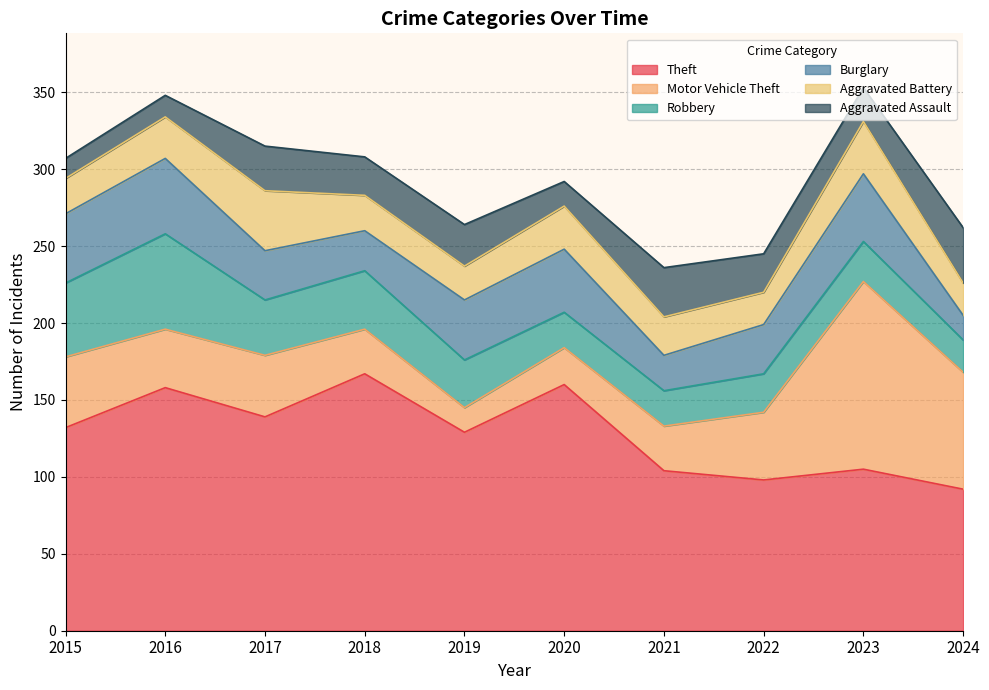

Reading left to right, what are all the values shown in this chart?

Theft: 132	158	139	167	129	160	104	98	105	92
Motor Vehicle Theft: 46	38	40	29	16	24	29	44	122	76
Robbery: 48	62	36	38	31	23	23	25	26	21
Burglary: 45	49	32	26	39	41	23	32	44	16
Aggravated Battery: 23	27	39	23	22	28	25	21	34	21
Aggravated Assault: 13	14	29	25	27	16	32	25	22	36